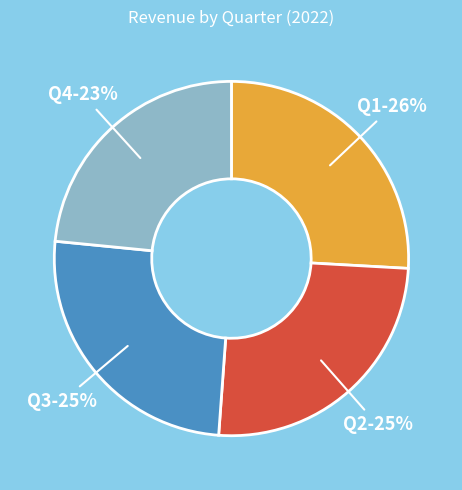

Is Q1 the majority of the pie?

No